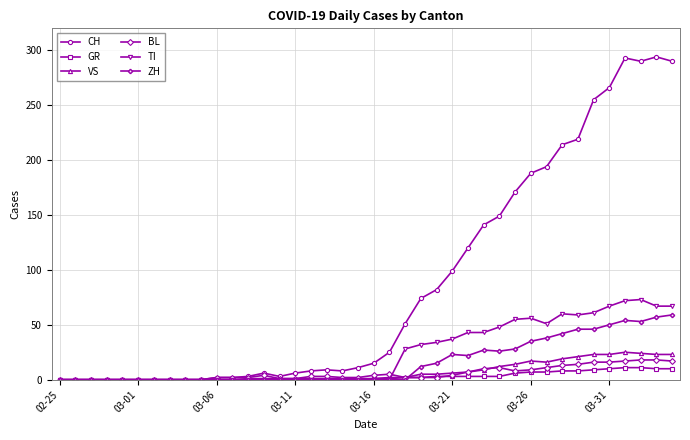

At how many categories does at least one series exceed 118?

14